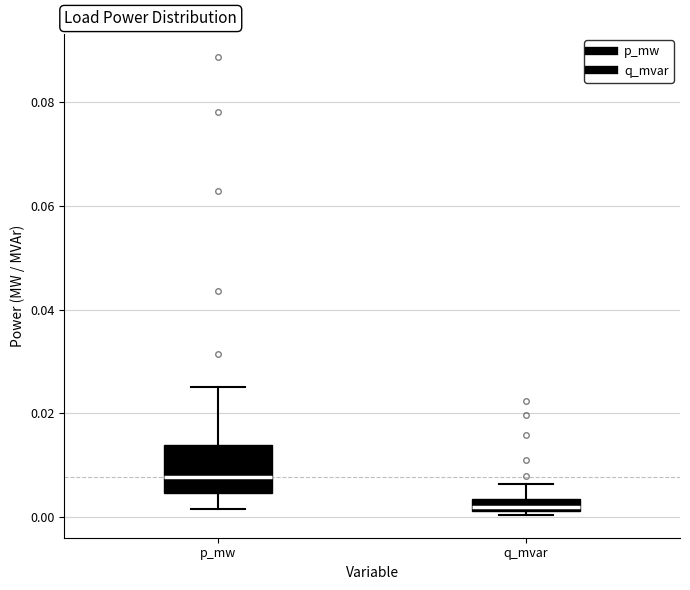

Which box's median line is the highest?

p_mw